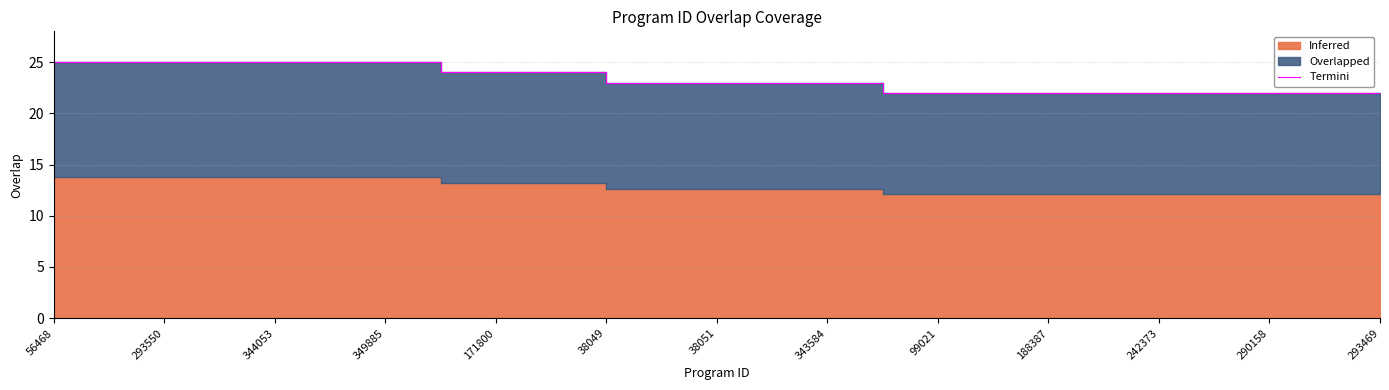

What is the average value?

23